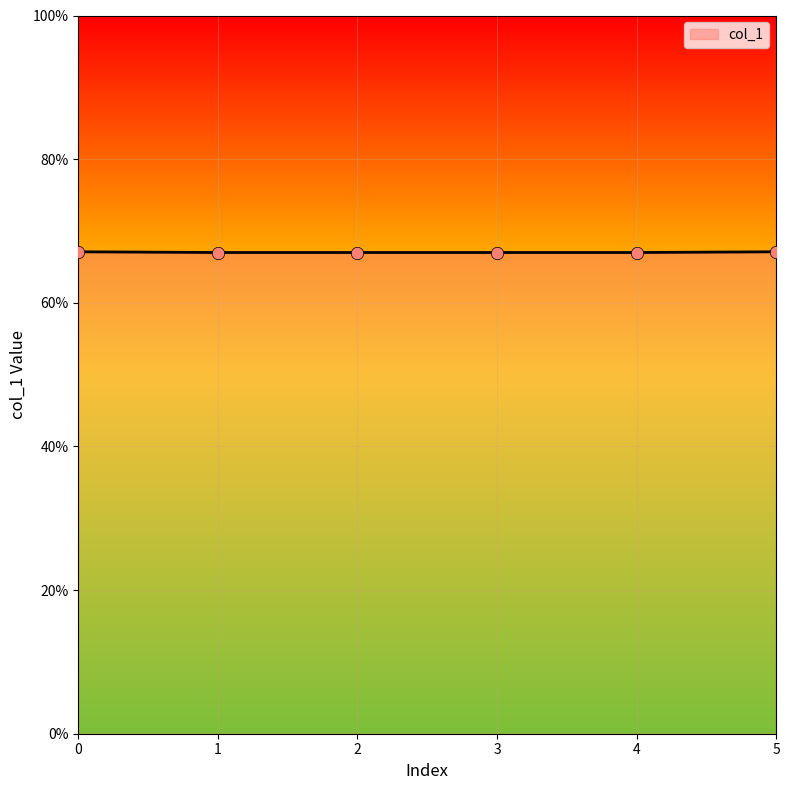

Approximately how many times larger is the value at 3 compared to 5?

1.0